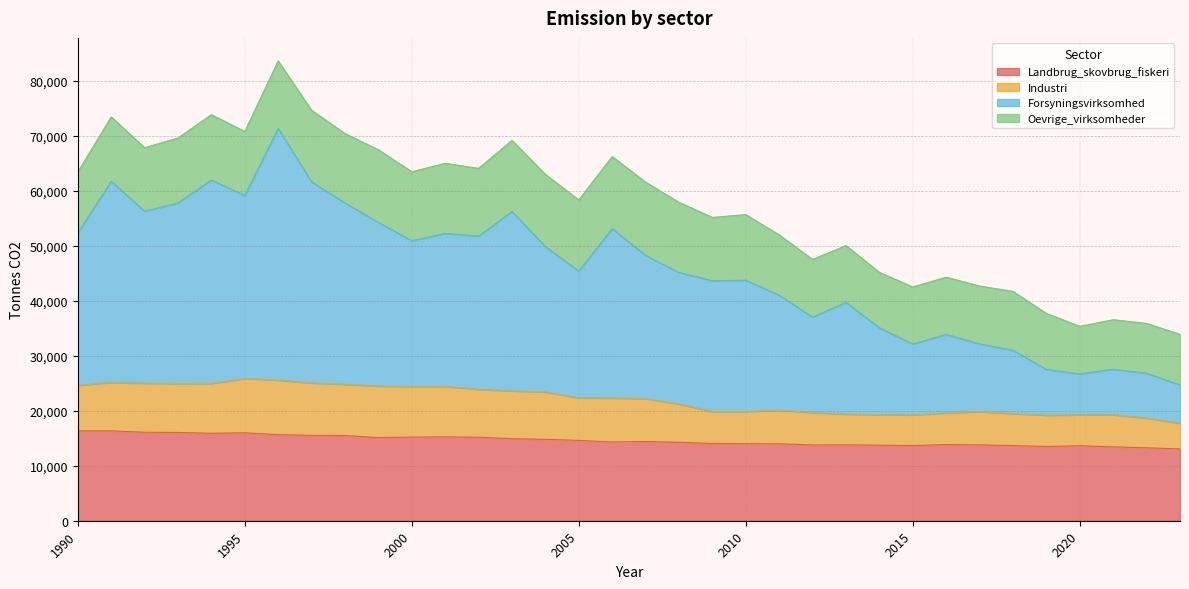

True or false: Industri has a value of 32245 at 2018.

False